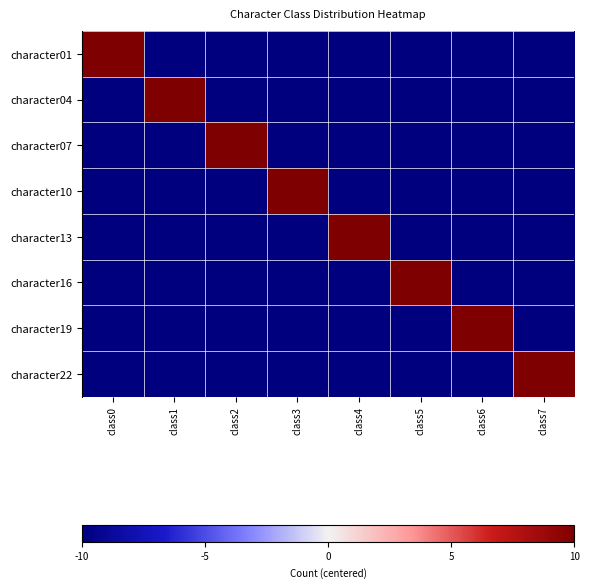

Which has a higher value, class3 or class1?

class3